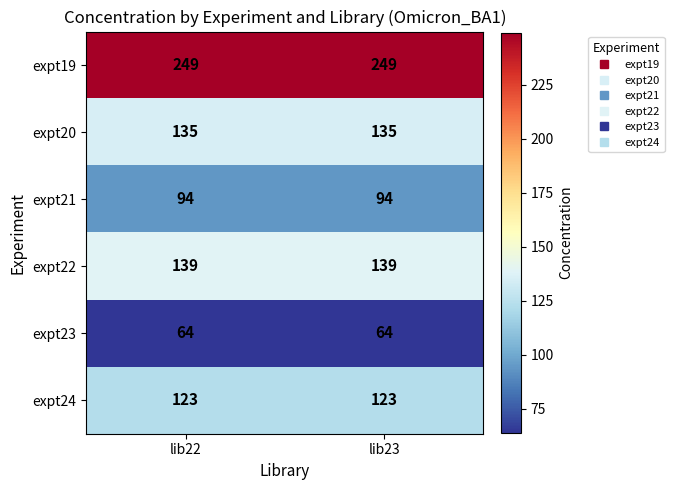

What is the sum of all expt24 values?

246